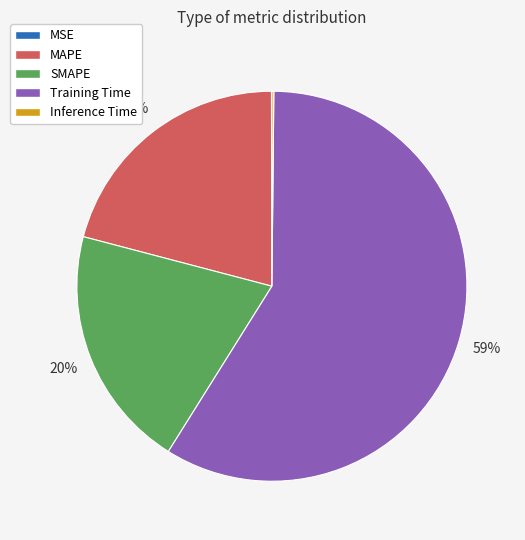

Does SMAPE account for over 50% of the chart?

No